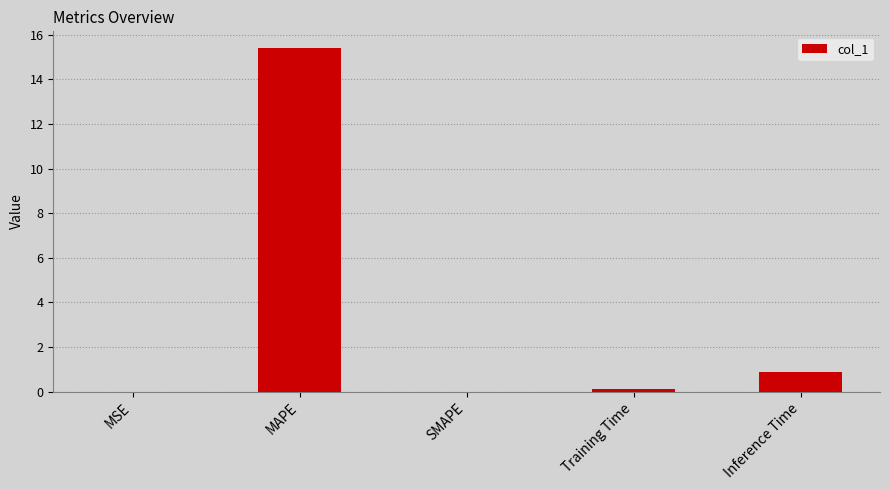

What is the change in value from MSE to MAPE?

+15.4